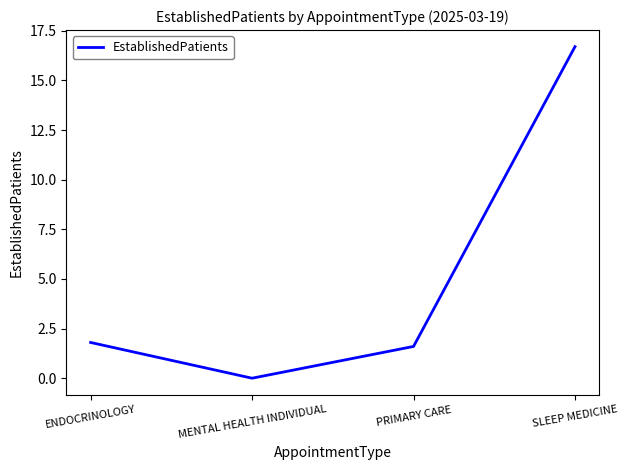

Count the number of categories in the chart.

4